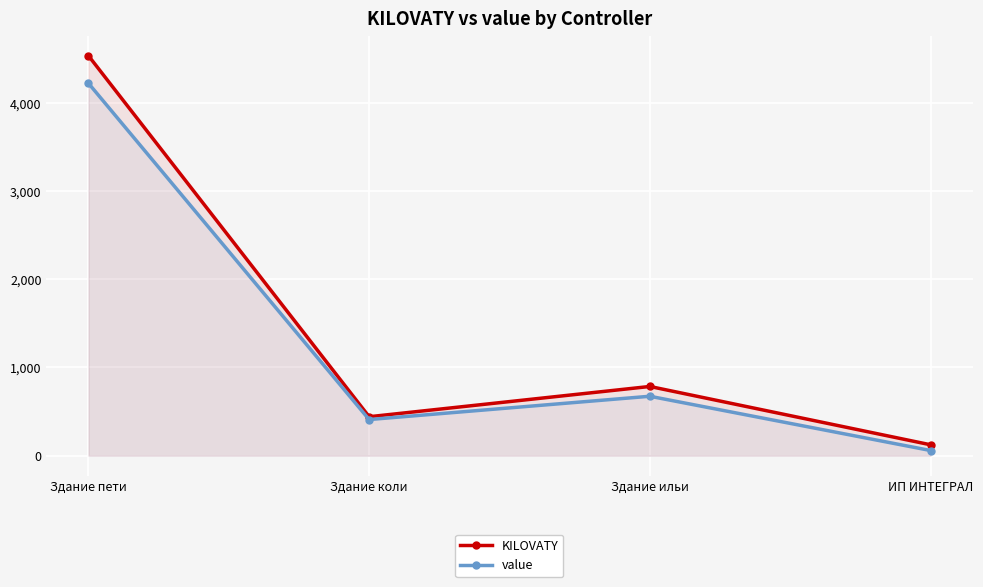

Which series has the widest spread of values?

KILOVATY